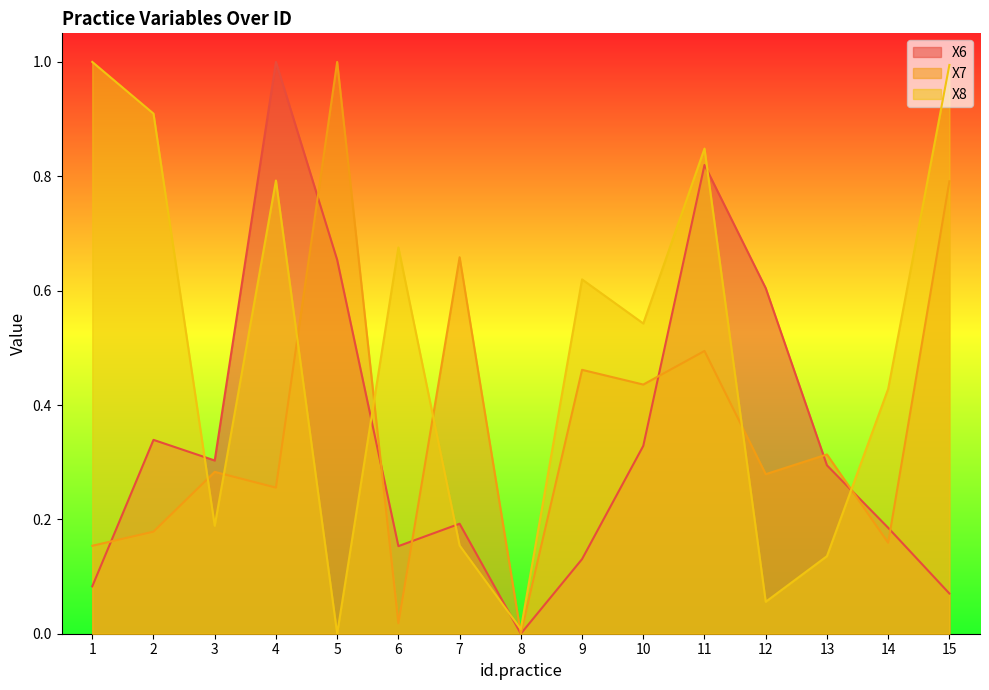

Which label corresponds to the largest value in the chart?

4